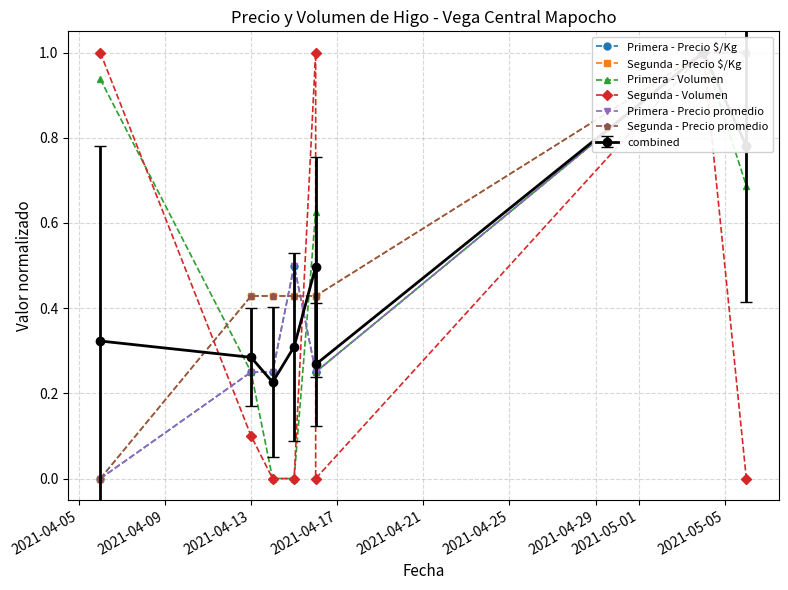

What is the value of the Primera - Precio promedio point at the 7th from the left?

1.0